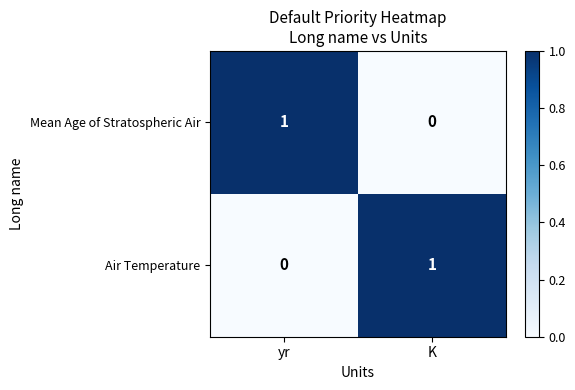

The value of Air Temperature at K is 0. True or false?

False